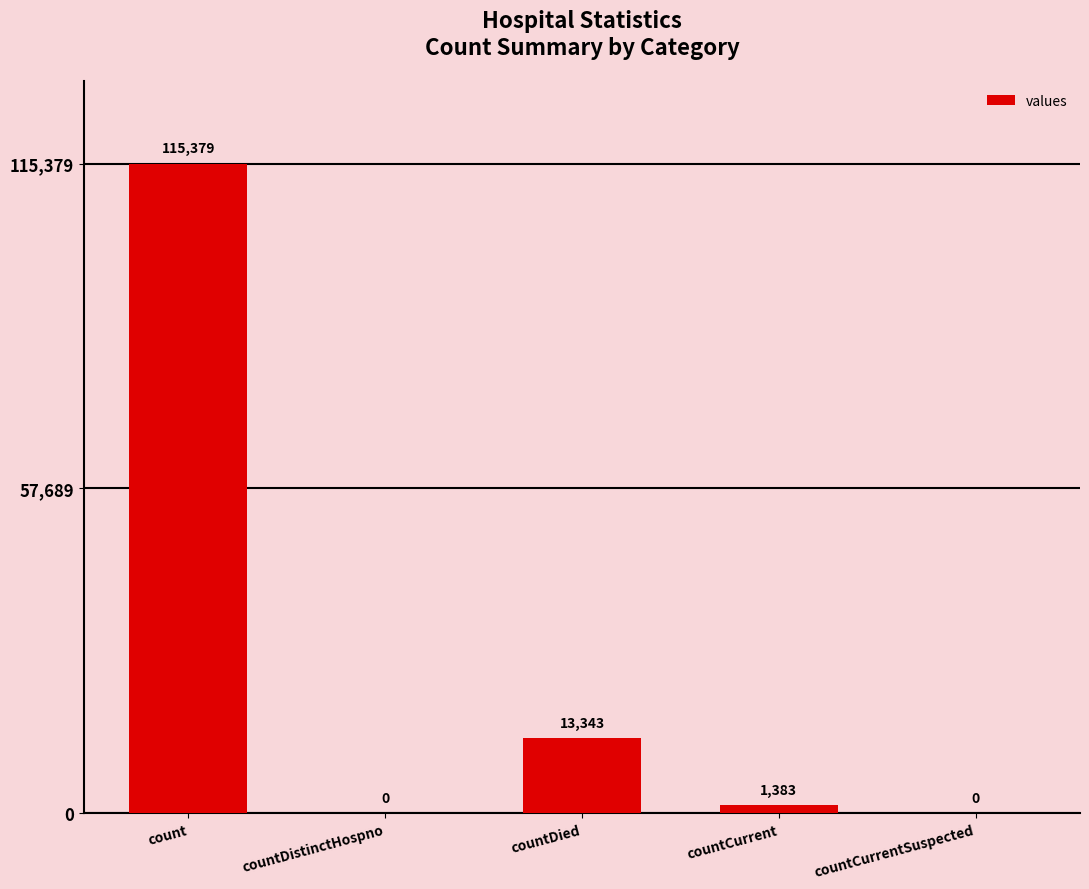

Is it true that the value at countDistinctHospno is 0?

True